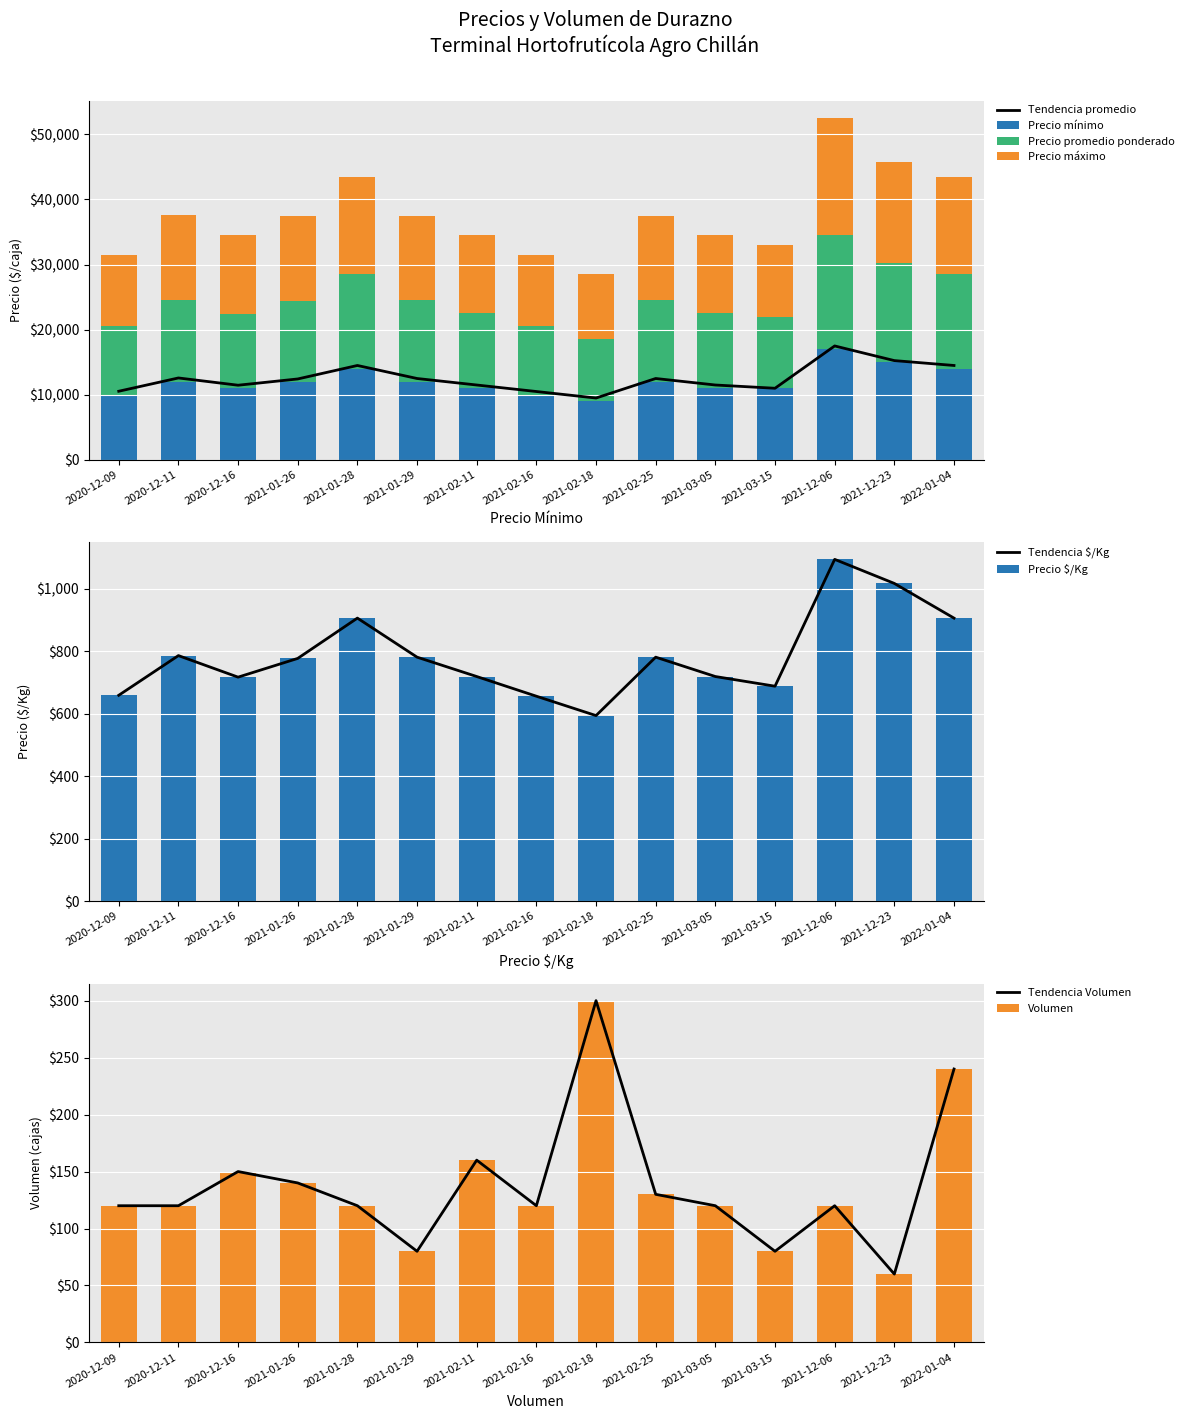

What is the maximum value for Precio mínimo?

17000